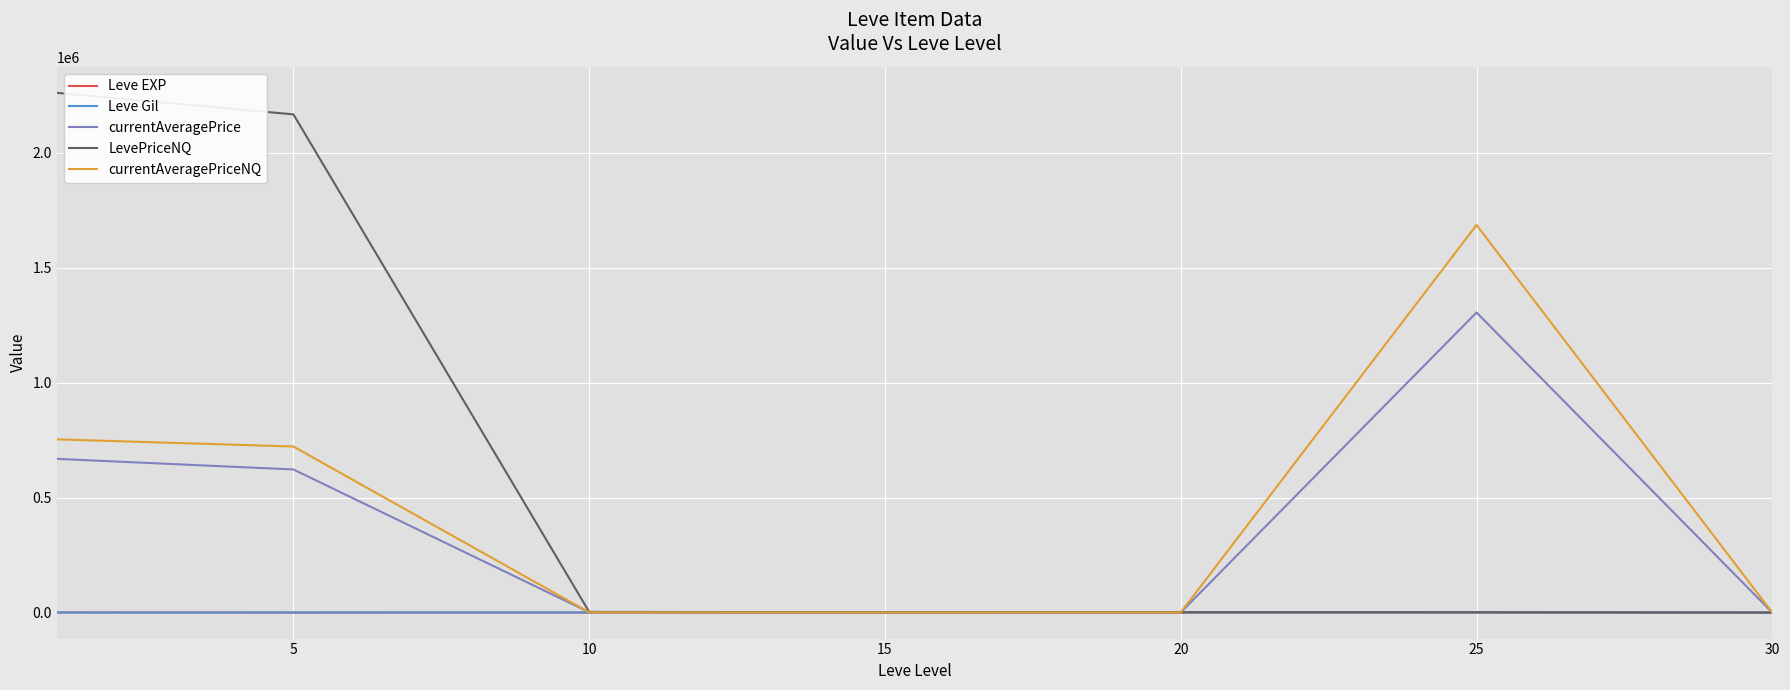

What is the maximum value shown in the chart?

2261198.2